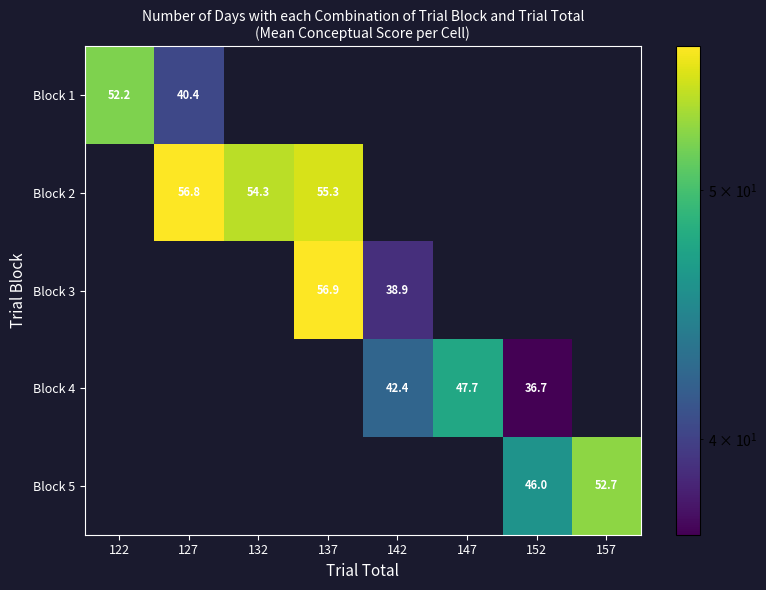

The value of Block 3 at 142 is 12.4. True or false?

False